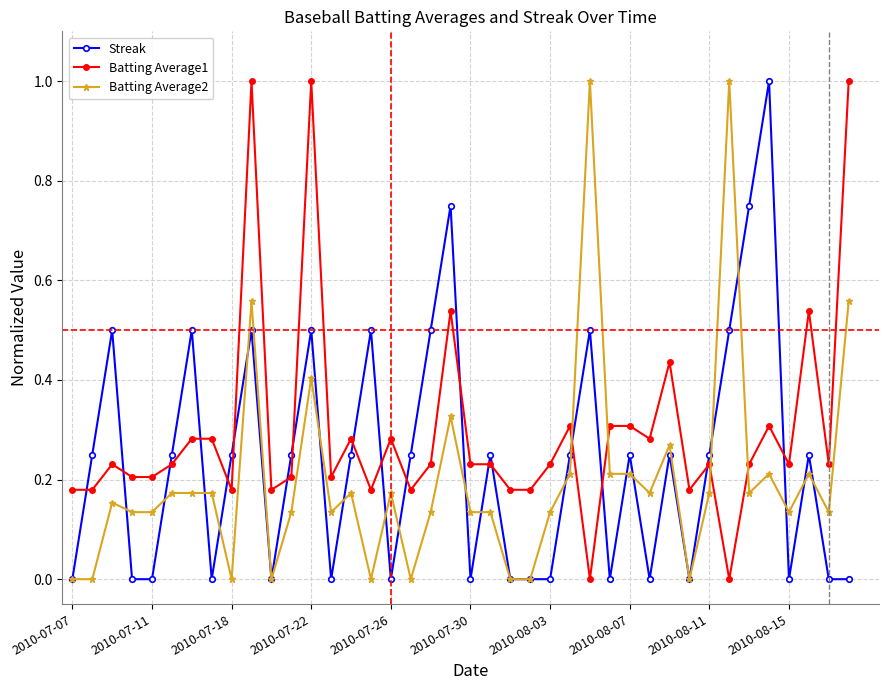

What is the highest value of the Batting Average2 series?

1.0